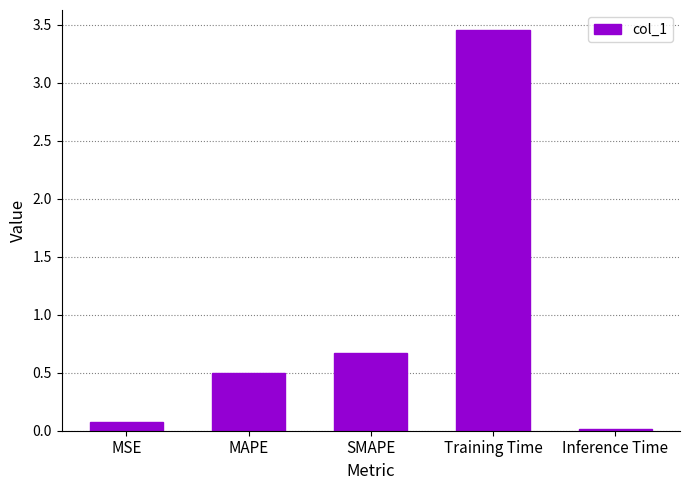

What is the label of the 1st bar from the right?

Inference Time